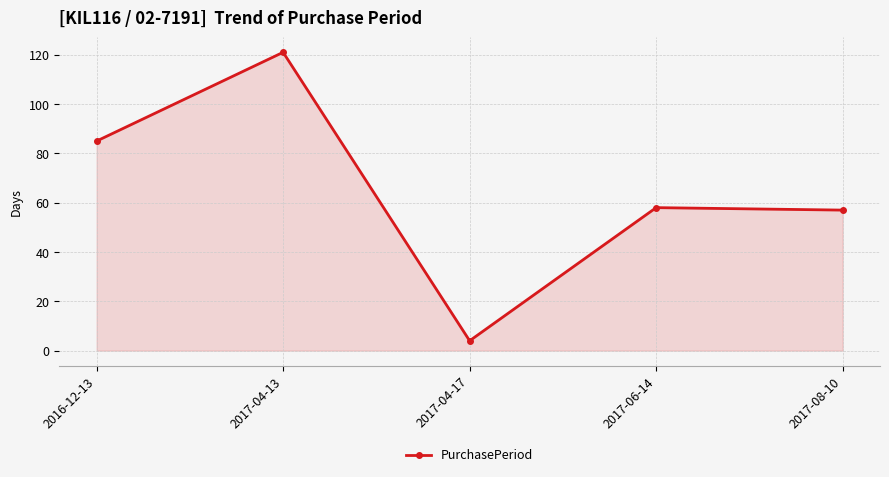

What is the sum of all values?

325